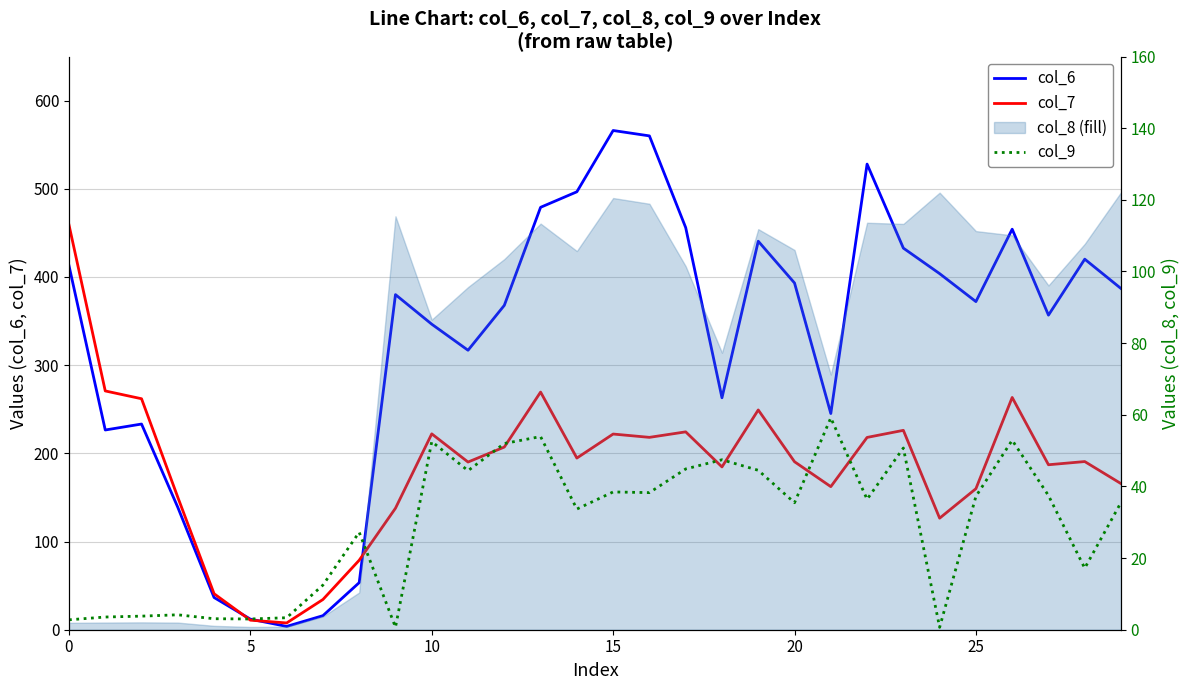

Reading right to left, list all the values displayed in this chart.

col_6: 386.9	420.2	356.7	454.2	372.1	403.8	432.7	528.0	245.2	393.2	440.5	263.0	456.0	560.0	566.1	496.6	479.0	367.8	316.9	346.5	380.0	53.4	15.9	3.8	12.0	36.5	138.8	233.2	226.5	412.9
col_7: 165.7	190.7	187.1	263.4	159.9	126.5	226.1	218.1	162.3	190.5	249.2	184.6	224.4	218.1	221.9	194.7	269.5	207.1	190.1	222.1	137.8	78.8	34.3	7.7	10.8	40.8	150.2	261.9	270.8	459.1
col_9: 35.5	17.2	37.5	52.9	37.2	0.7	50.7	36.4	59.1	35.5	44.5	47.4	44.9	38.3	38.5	33.7	53.9	52.0	44.4	52.5	0.7	27.2	12.5	3.3	3.0	3.1	4.2	3.8	3.5	2.8